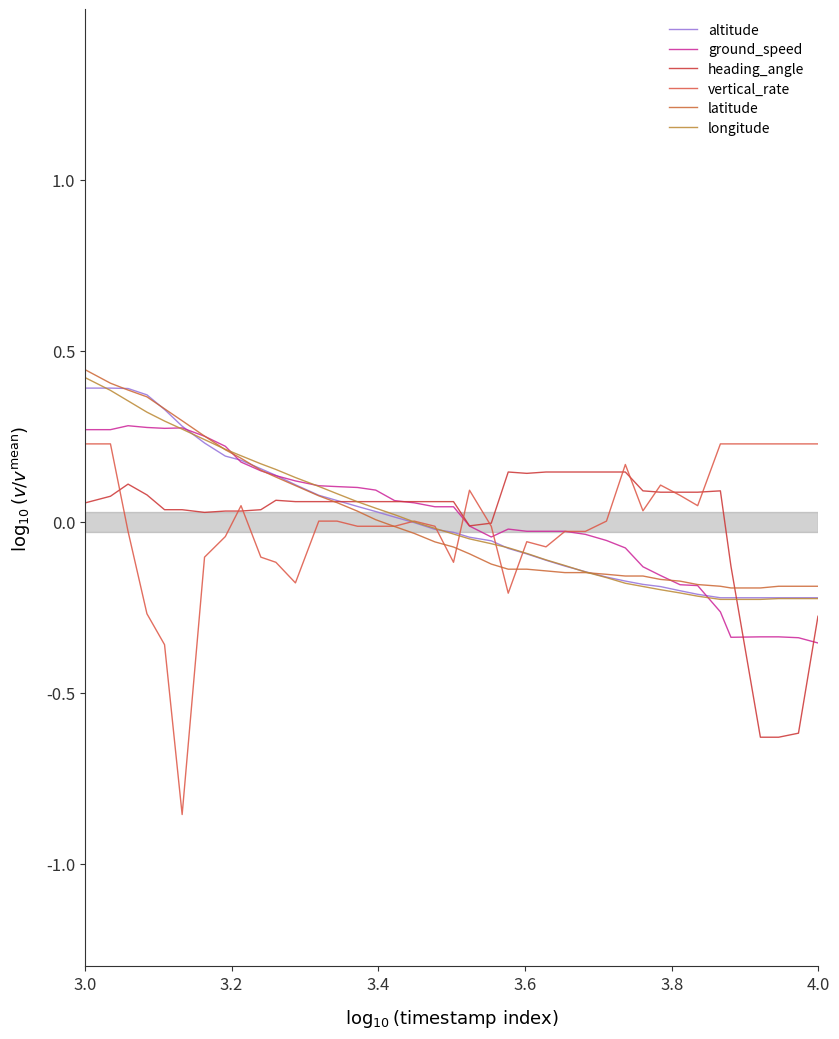

At which label does vertical_rate reach its peak?

3.0